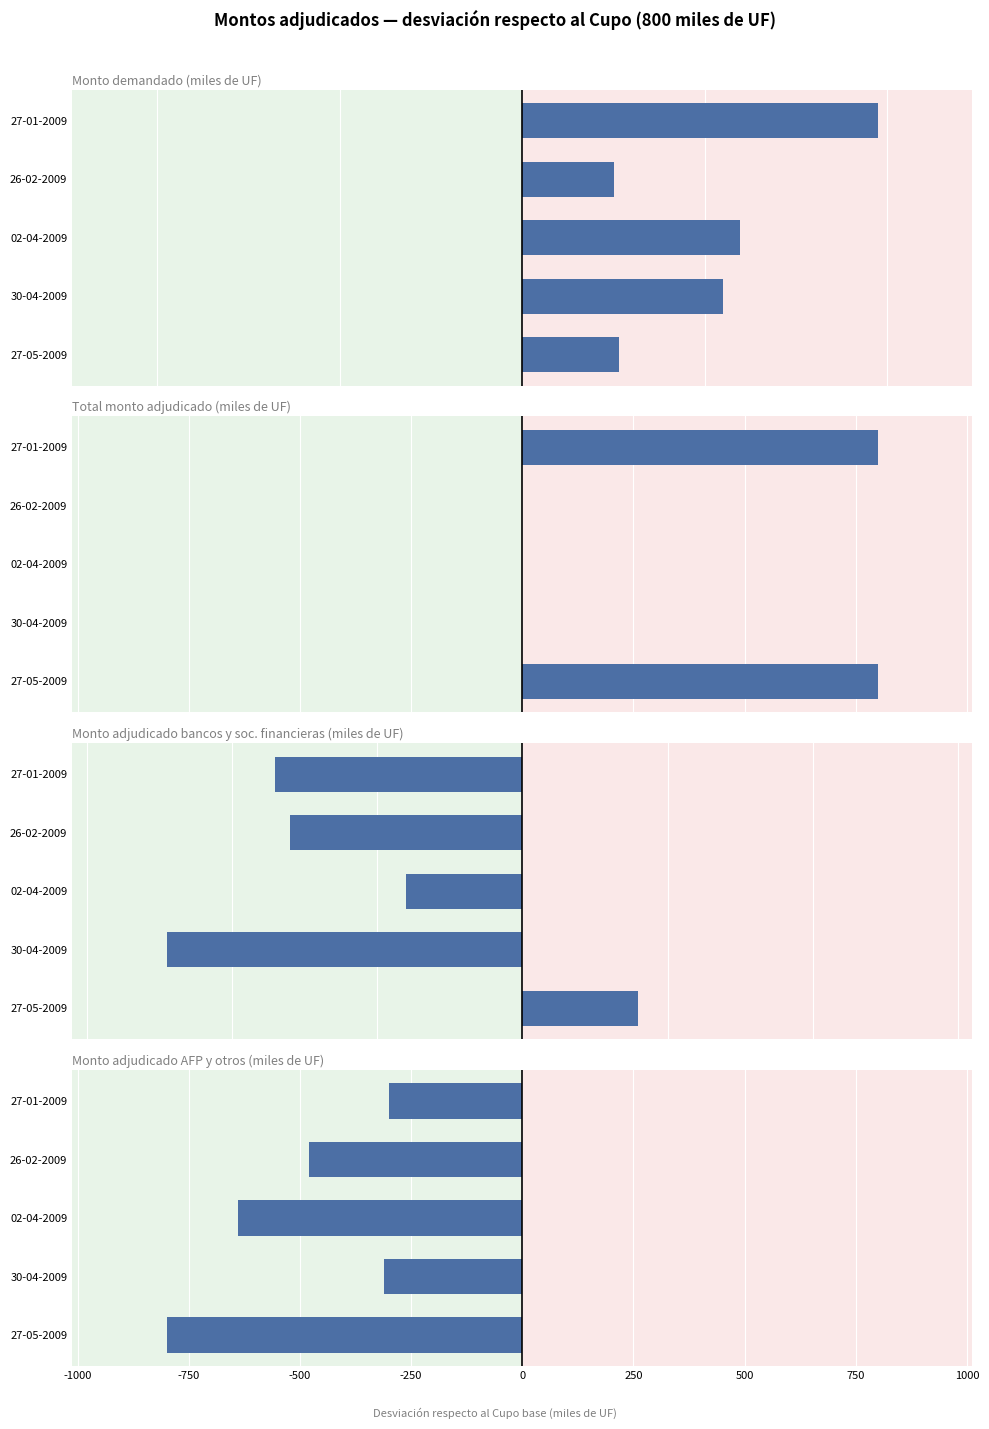

How many groups of bars are there?

5